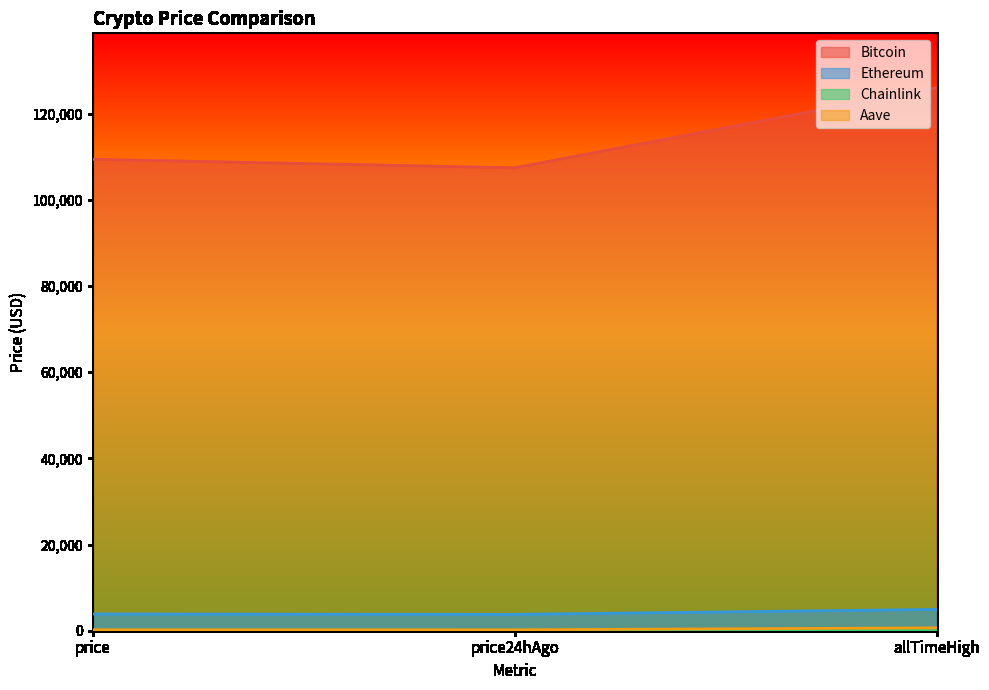

Rank the series at allTimeHigh from lowest to highest value.

Chainlink, Aave, Ethereum, Bitcoin